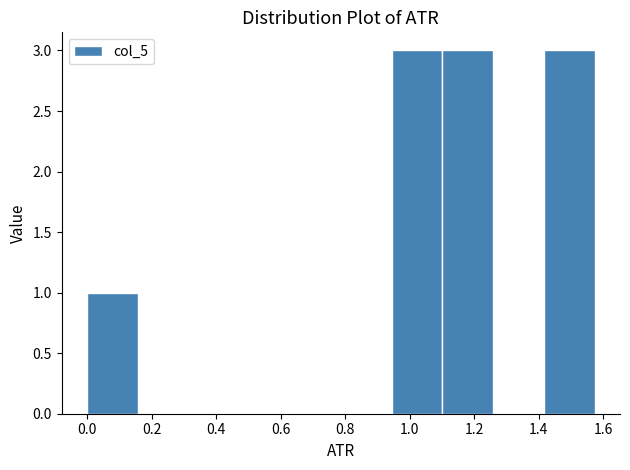

Reading left to right, transcribe this chart: for each bar, give the range it covers on the x-axis and its height. Neither the bar edges nor the heights are printed on the chart, so give them approximately, as read against the axes.

0.00 to 0.16: 1
0.16 to 0.32: 0
0.32 to 0.48: 0
0.48 to 0.62: 0
0.62 to 0.78: 0
0.78 to 0.94: 0
0.94 to 1.10: 3
1.10 to 1.26: 3
1.26 to 1.42: 0
1.42 to 1.58: 3